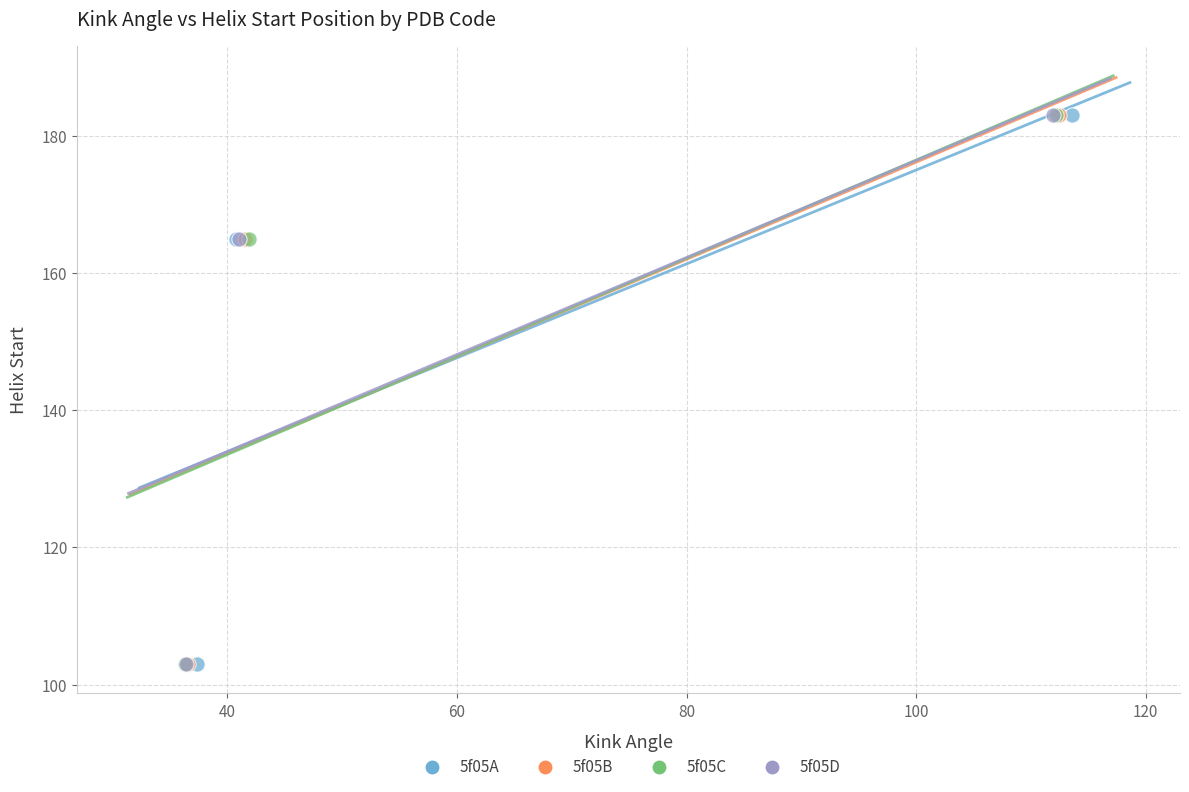

What are all the series names shown in the legend?

5f05A, 5f05B, 5f05C, 5f05D